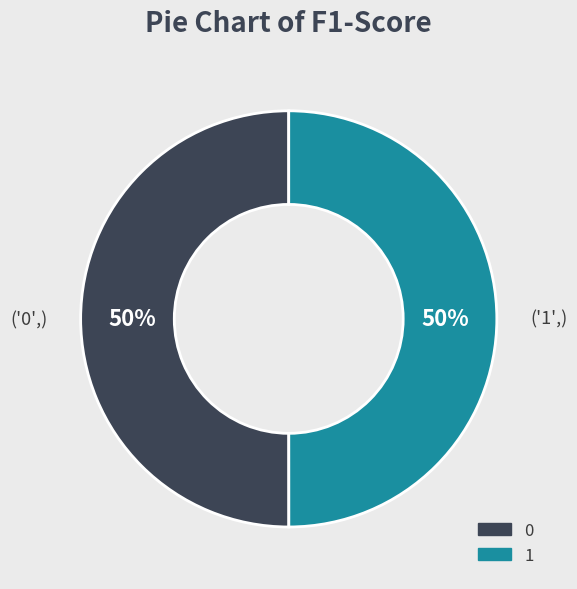

How many segments does this pie chart have?

2